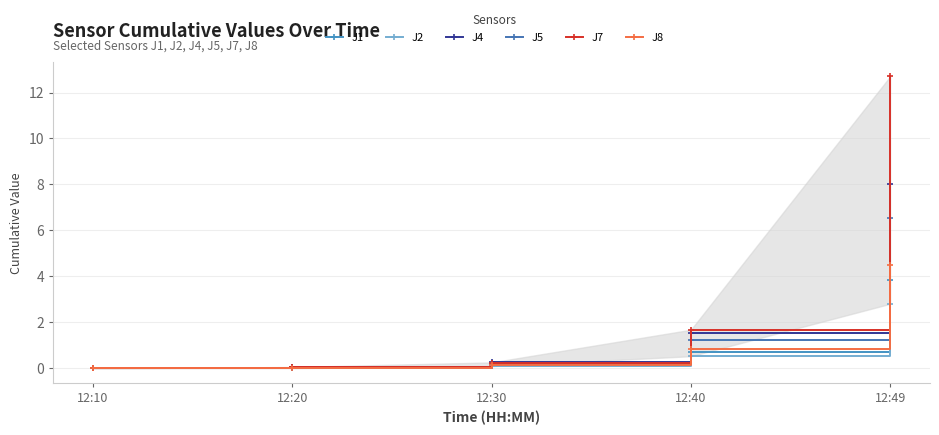

Is it true that J5 equals 1.2 at 12:40?

True